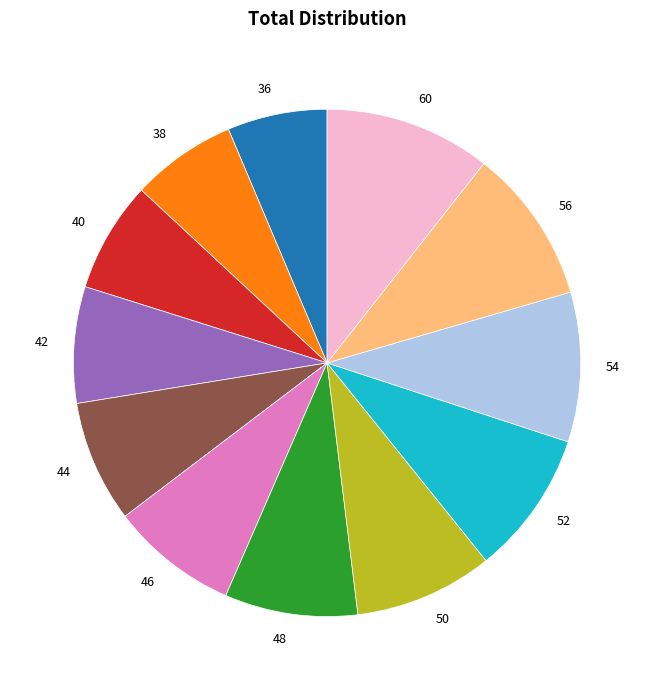

Combined, do 50 and 46 account for over 50%?

No